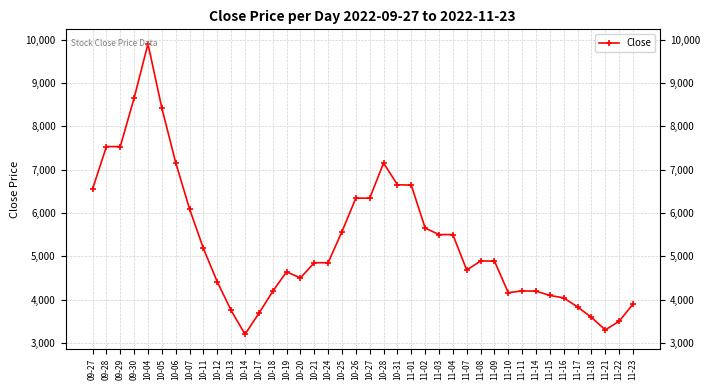

Which label corresponds to the largest value in the chart?

10-04